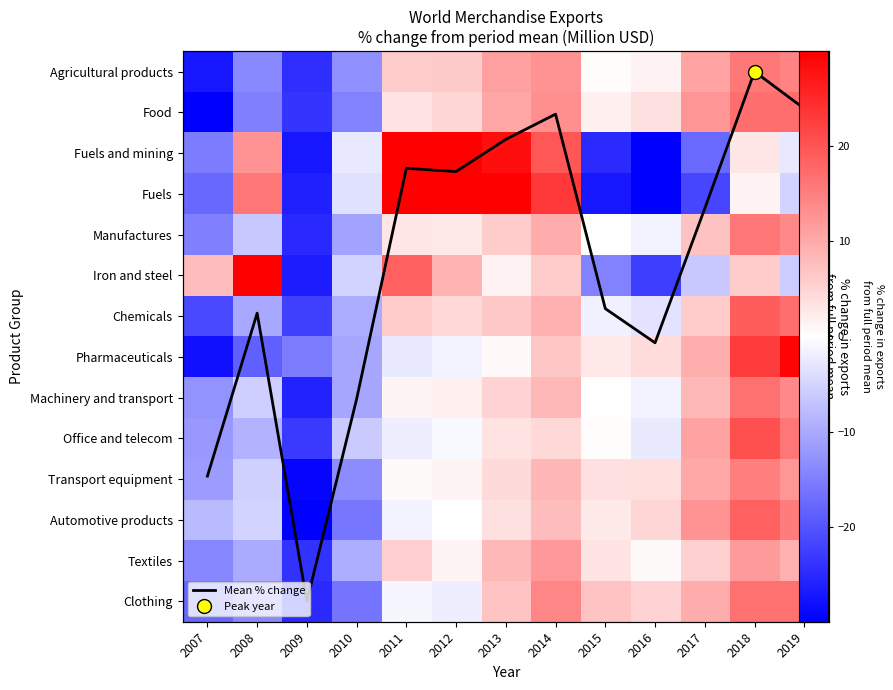

Which series has the widest spread of values?

Fuels